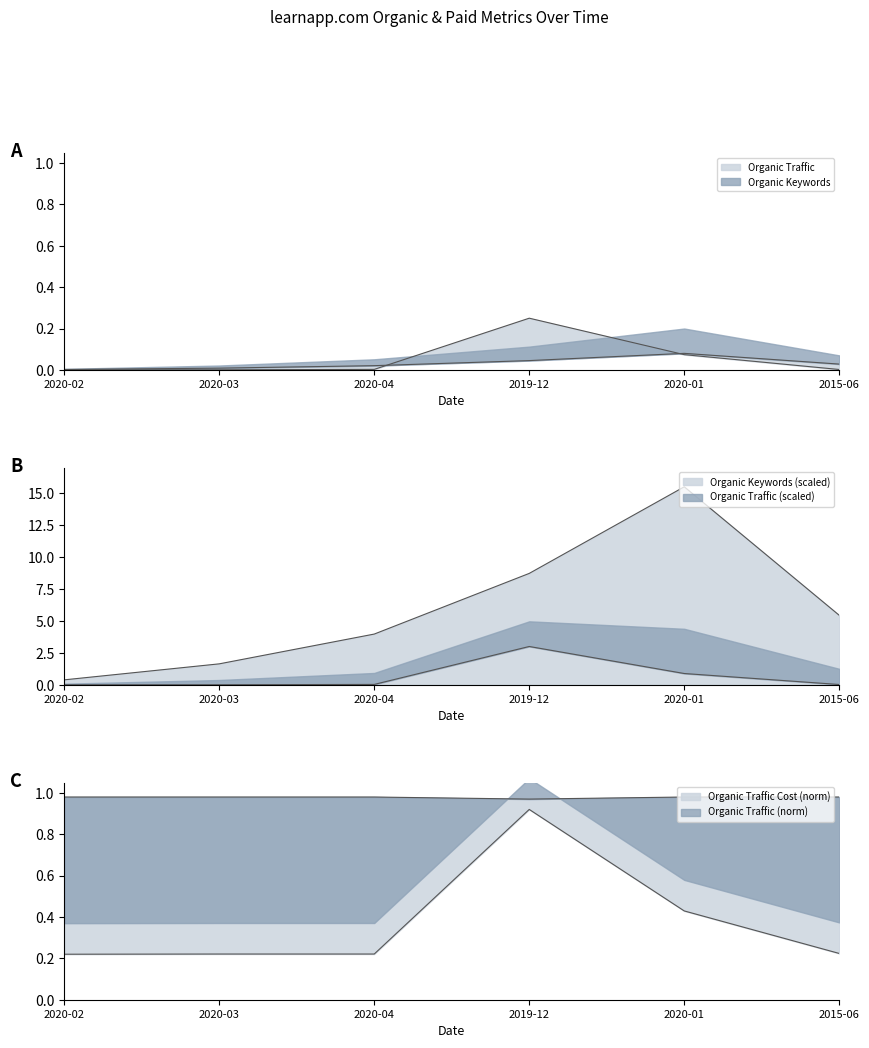

True or false: Organic Keywords and Organic Traffic cross at least once.

True